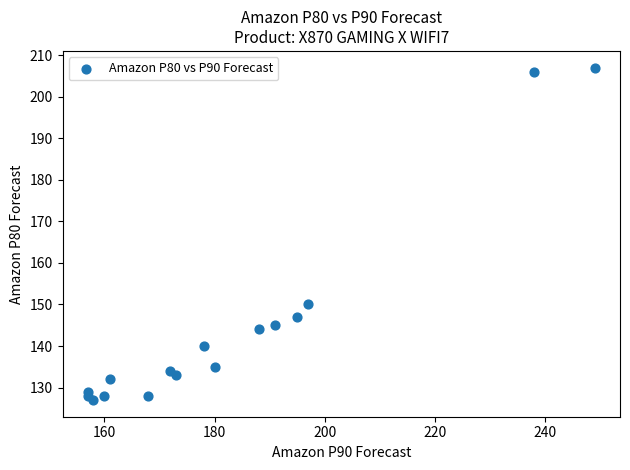

What Y value in the scatter plot is closest to 167?

150